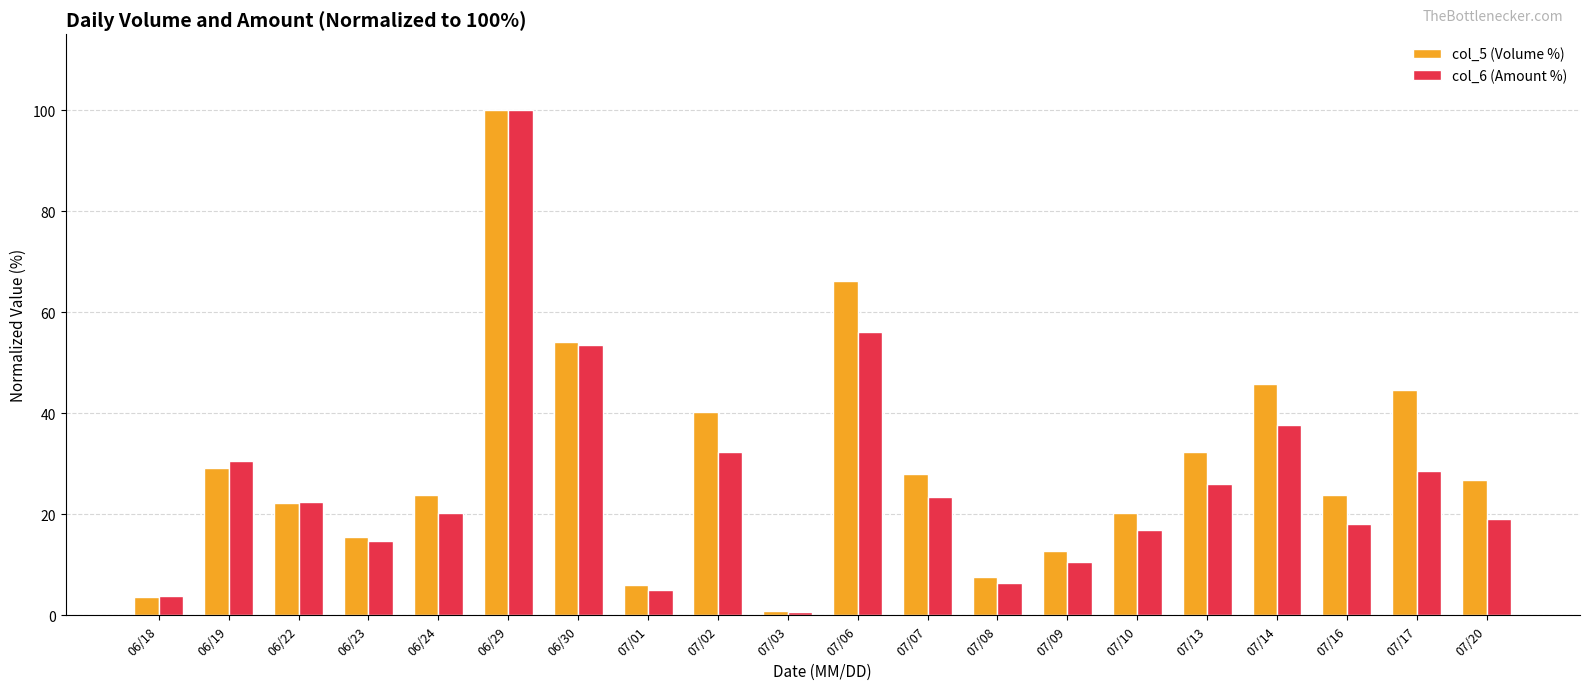

Reading left to right, extract all data points from this chart.

col_5 (Volume %): 3.6	29.1	22.3	15.5	23.9	100.0	54.2	6.0	40.2	0.8	66.1	27.9	7.6	12.7	20.3	32.3	45.8	23.9	44.6	26.7
col_6 (Amount %): 3.9	30.6	22.5	14.8	20.2	100.0	53.5	4.9	32.4	0.6	56.2	23.5	6.4	10.5	16.8	25.9	37.6	18.1	28.6	19.1